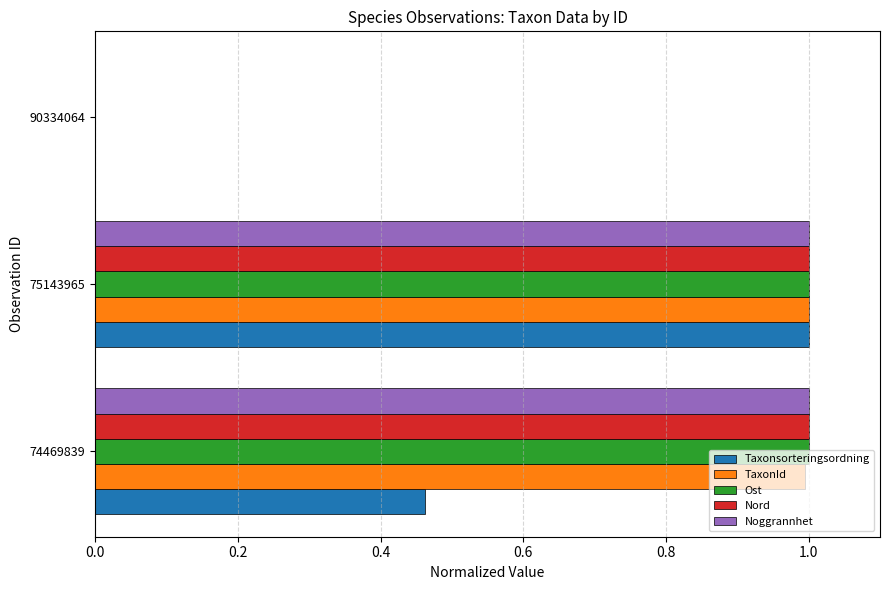

Which series changed the most between 74469839 and 75143965?

Taxonsorteringsordning